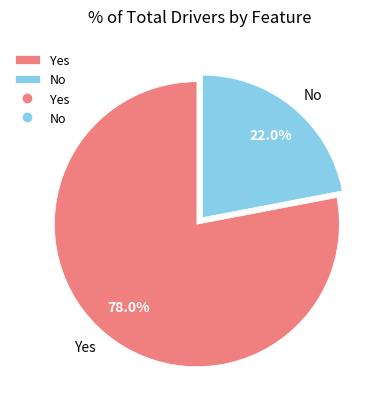

To the nearest percent, what is the combined percentage of No and Yes?

100%